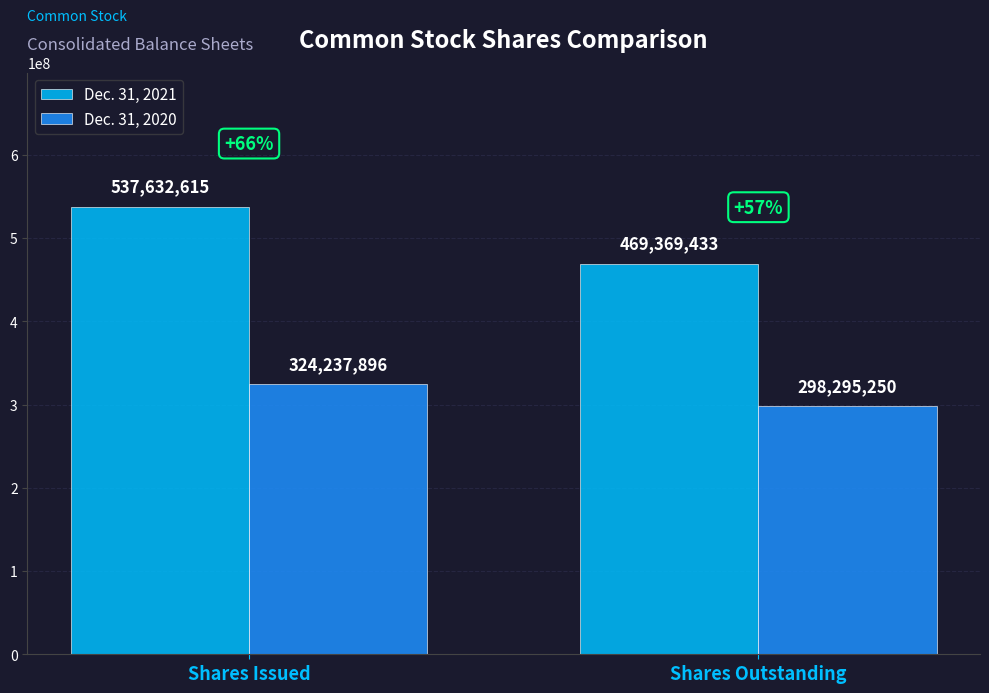

Reading left to right, list all the values displayed in this chart.

Dec. 31, 2021: 537632615	469369433
Dec. 31, 2020: 324237896	298295250